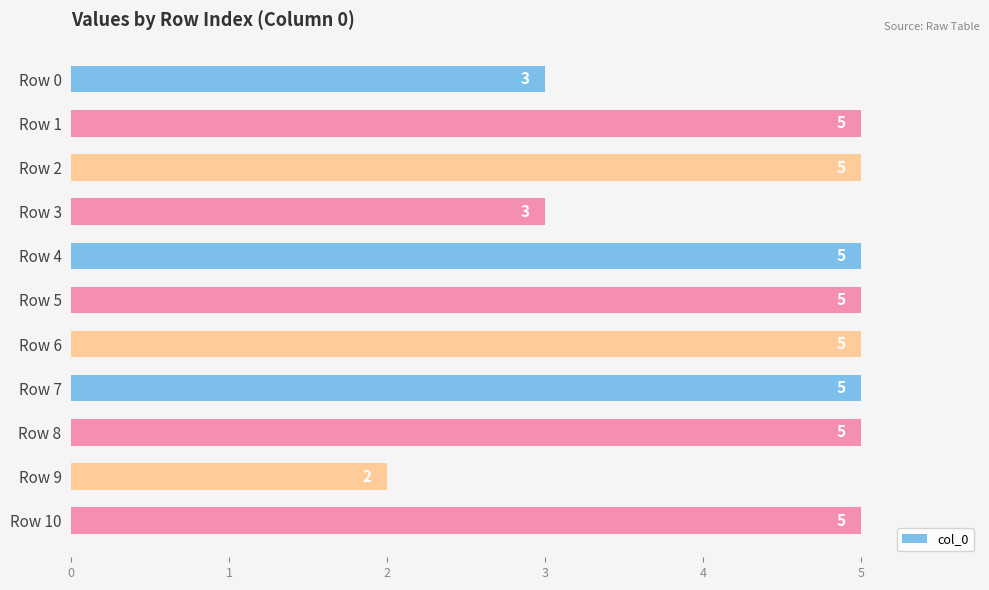

How many bars are there in total?

11